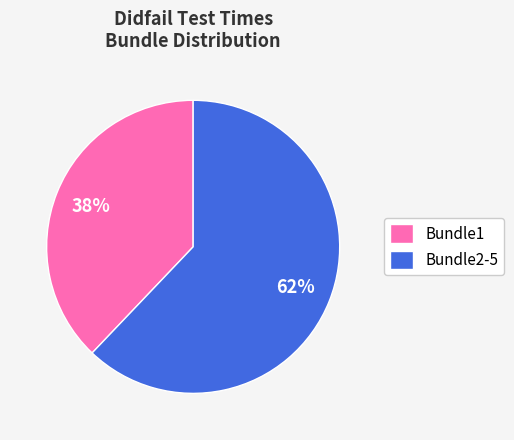

How many slices are in this pie chart?

2